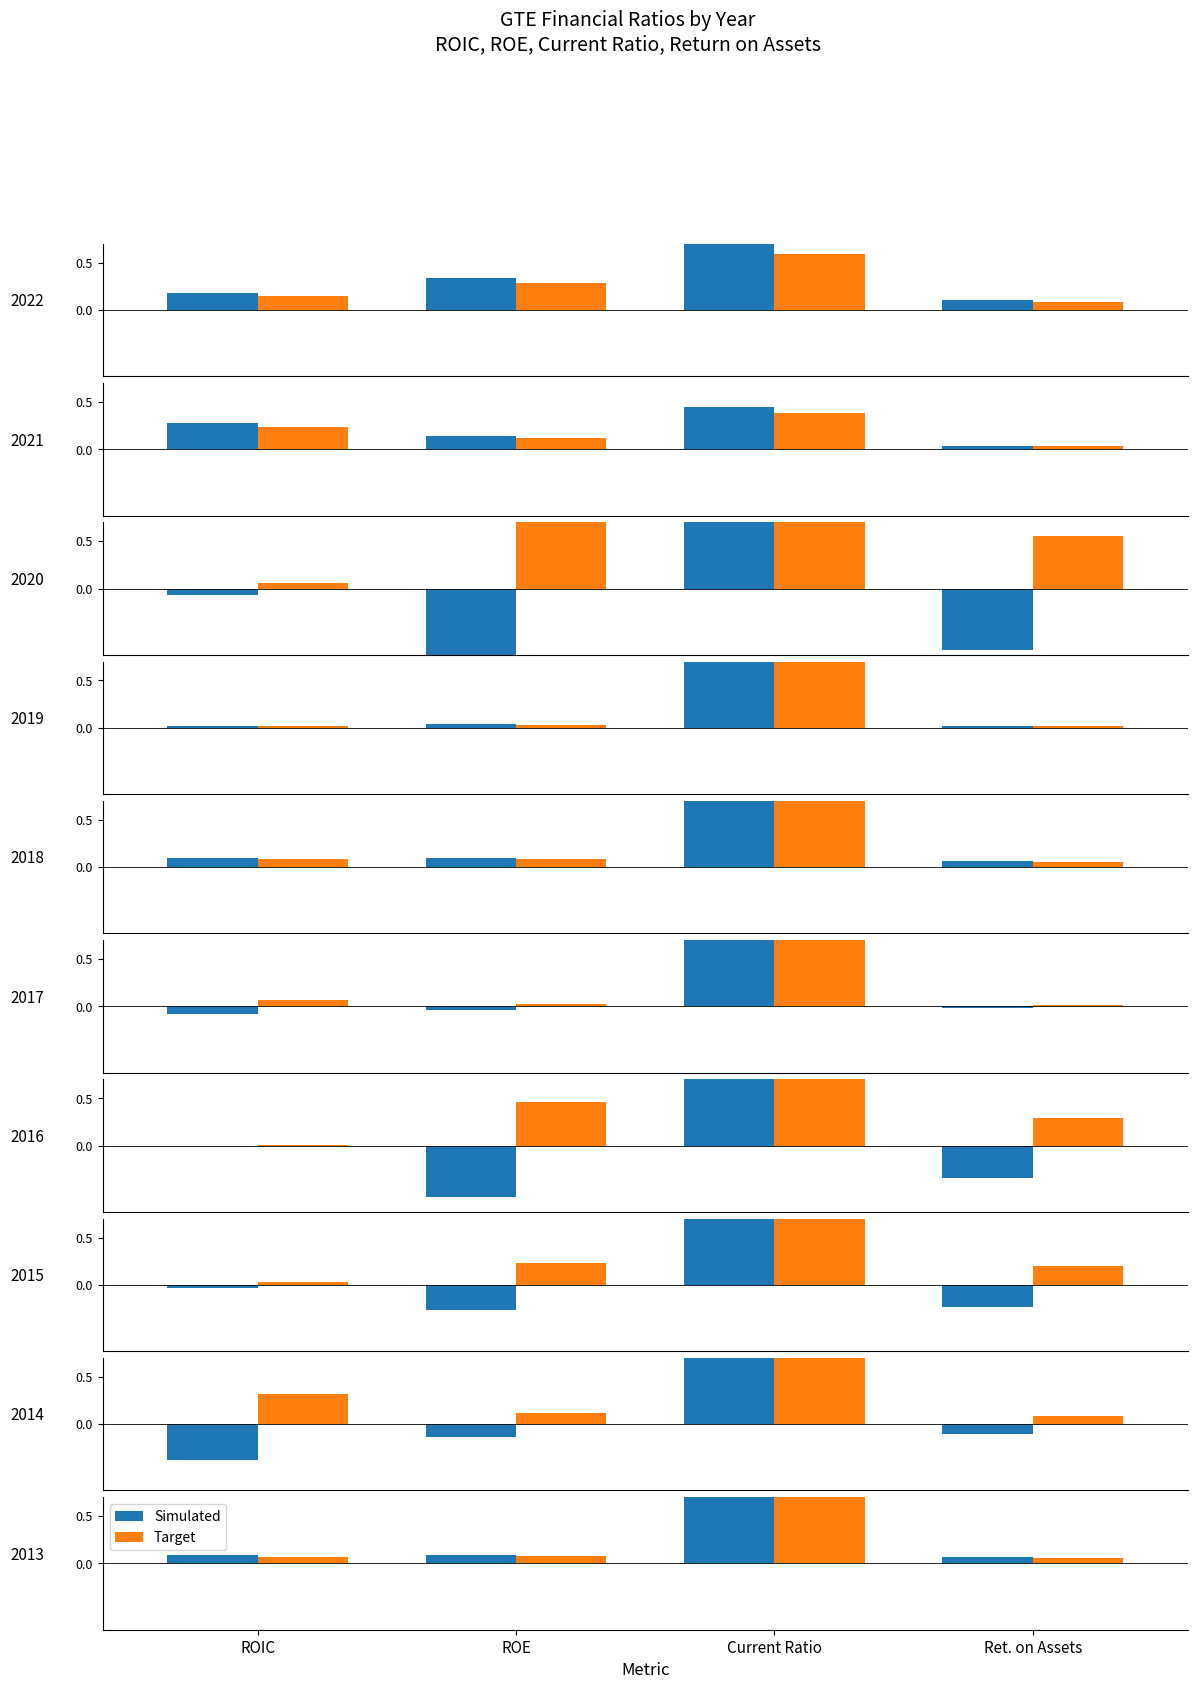

What is the difference between the maximum and minimum values in the Simulated series?

1.9